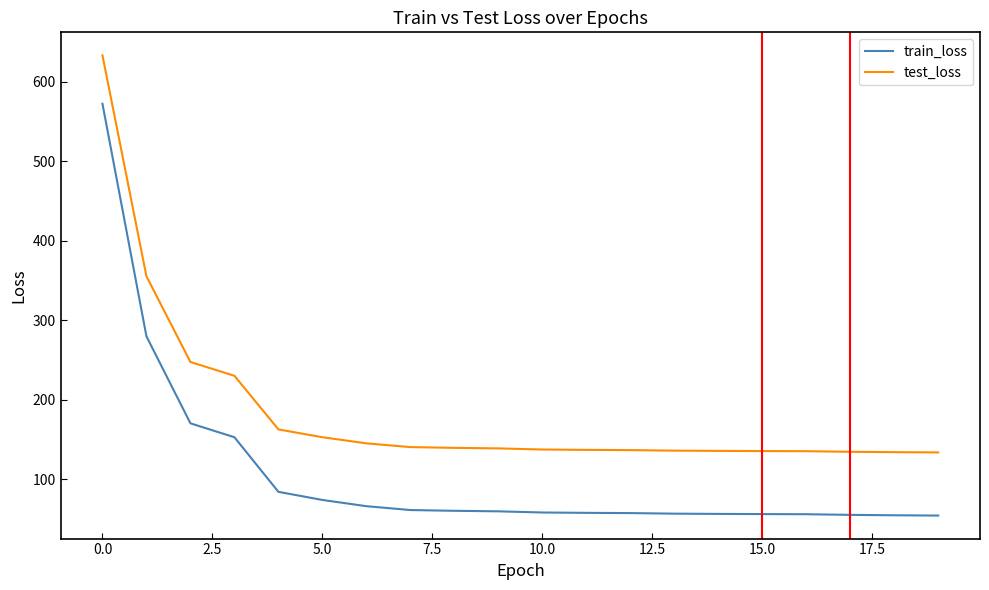

Which series has the largest total across all categories?

test_loss